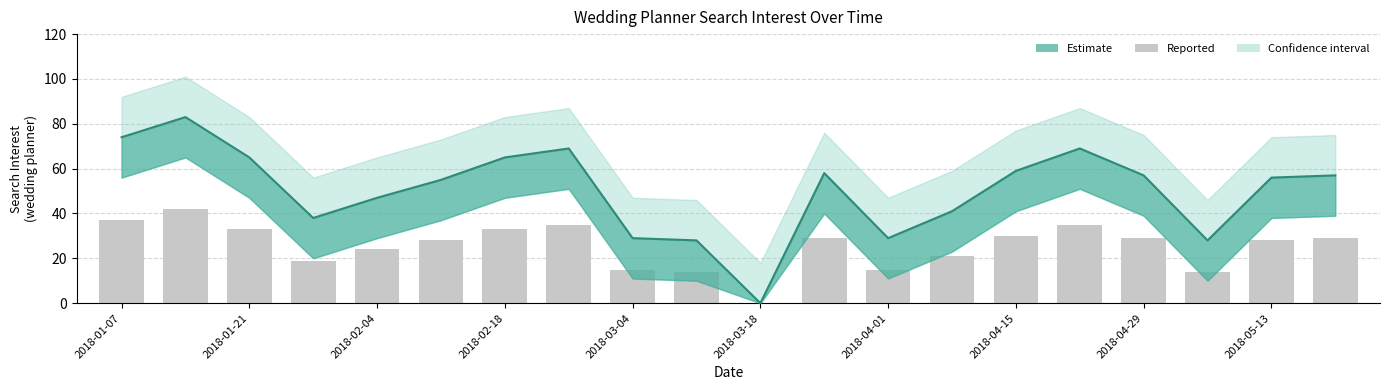

What is the total value across all series at 2018-01-07?

111